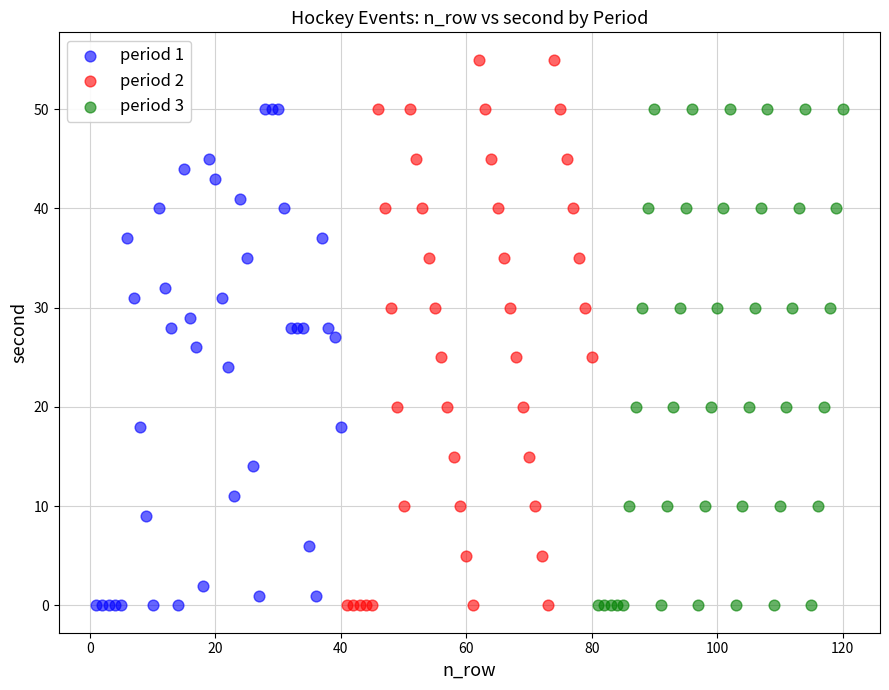

What are all the series names shown in the legend?

period 1, period 2, period 3